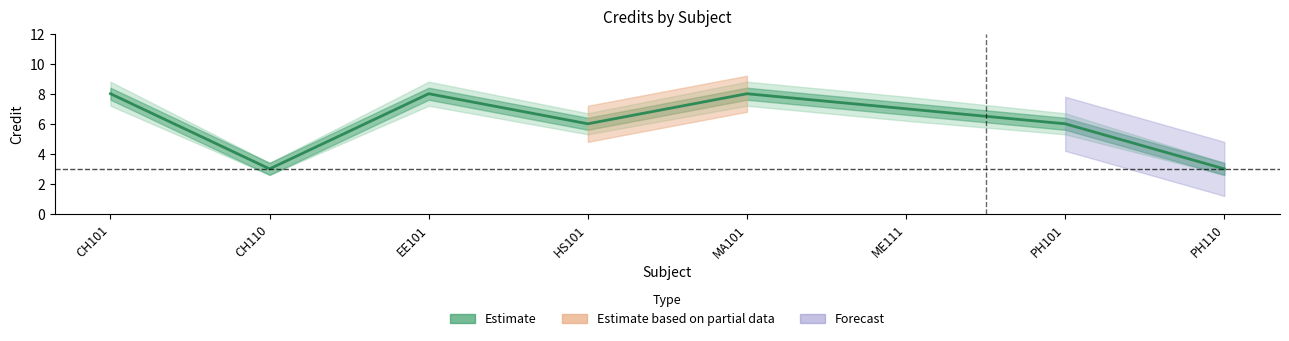

In Credit_lower, how many points are lower than both neighbors (excluding endpoints)?

2